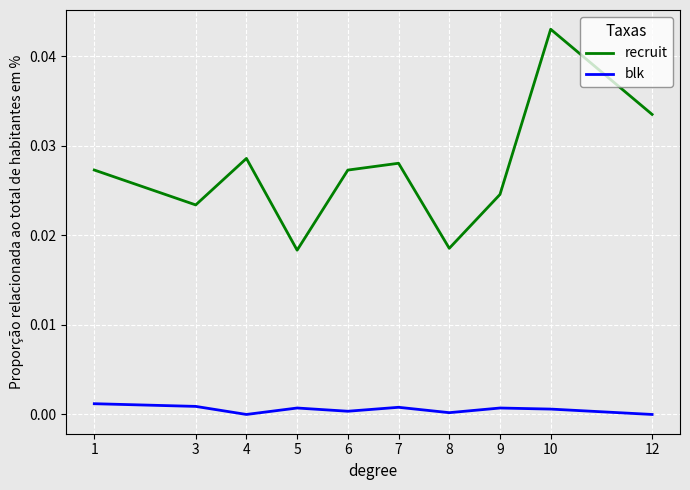

Is it true that recruit equals 0.0 at 10?

True